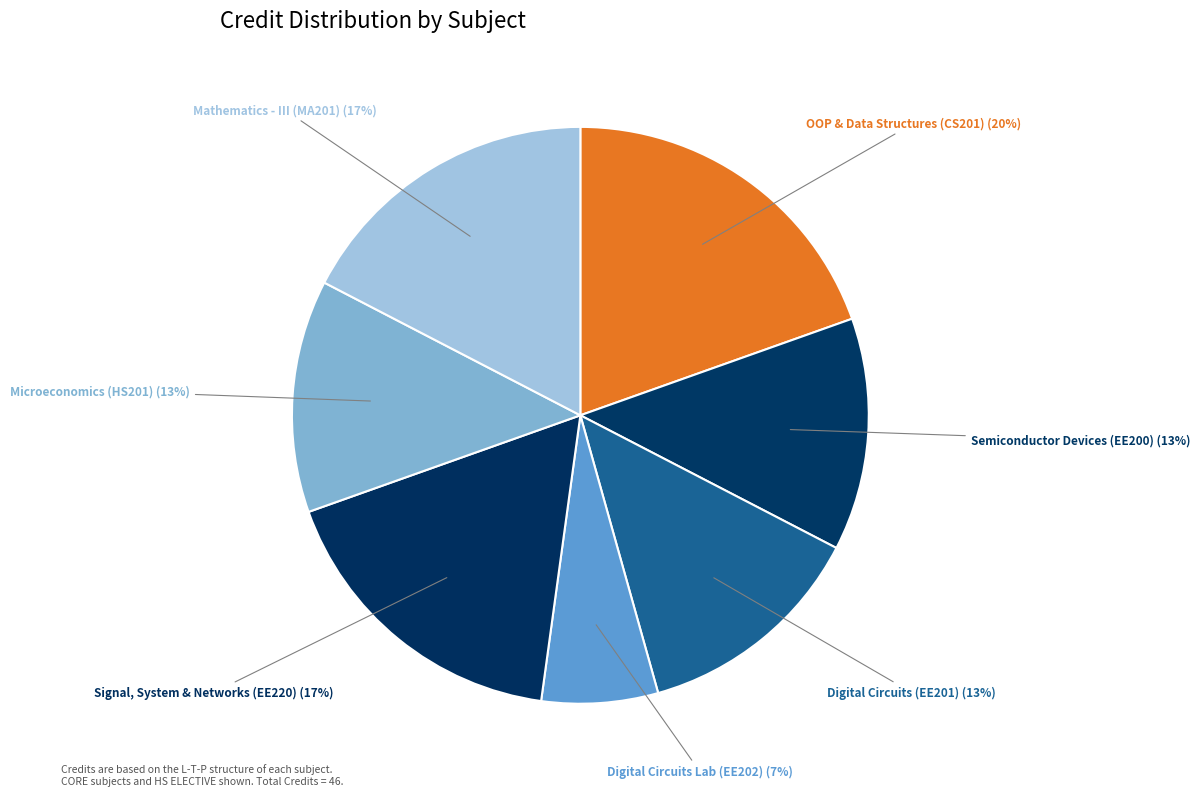

Which has a higher value, OOP & Data Structures (CS201) or Digital Circuits Lab (EE202)?

OOP & Data Structures (CS201)